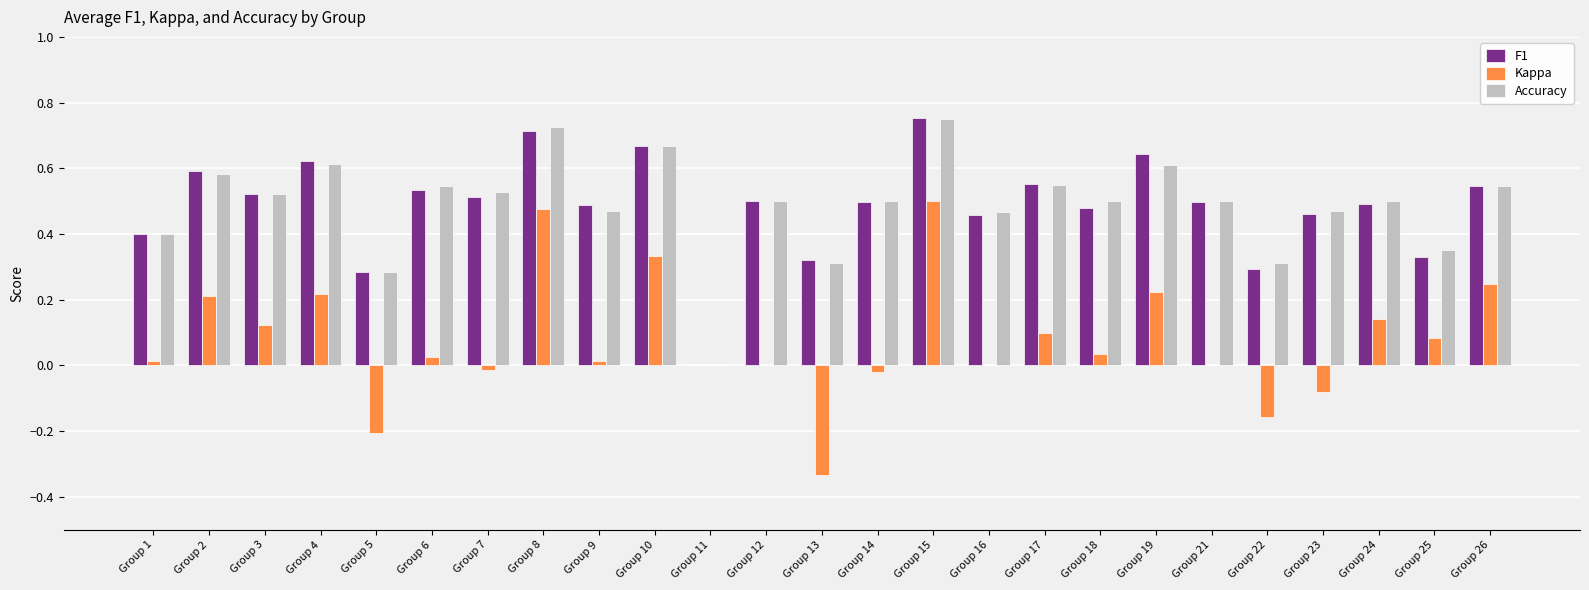

What is the sum of all F1 values?

12.2